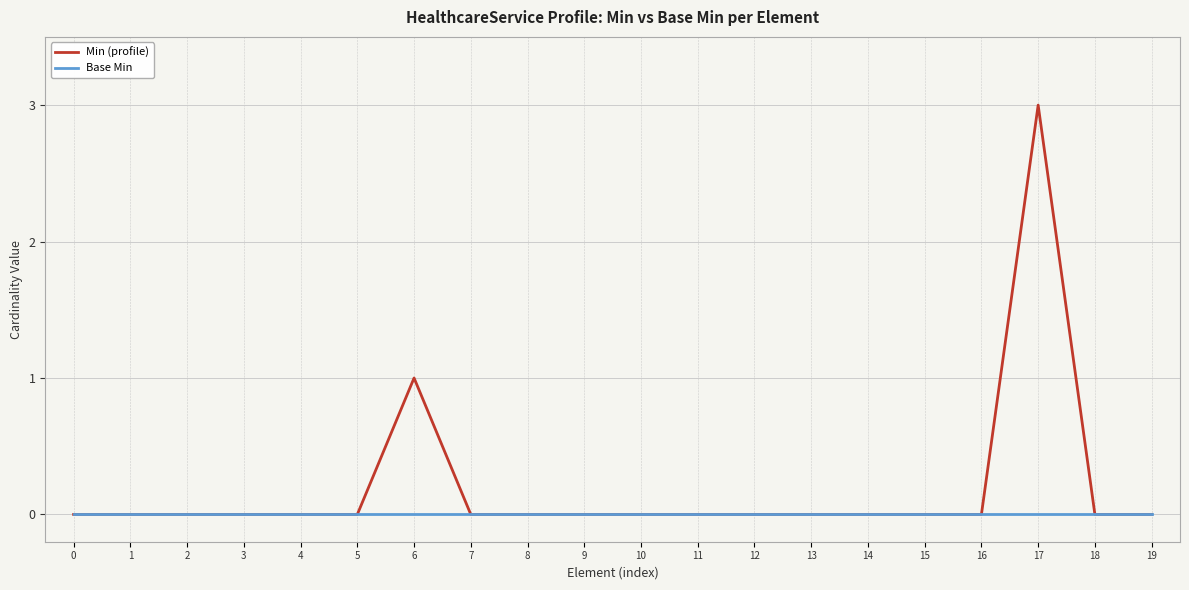

Is this an area chart (filled region under the line)?

No